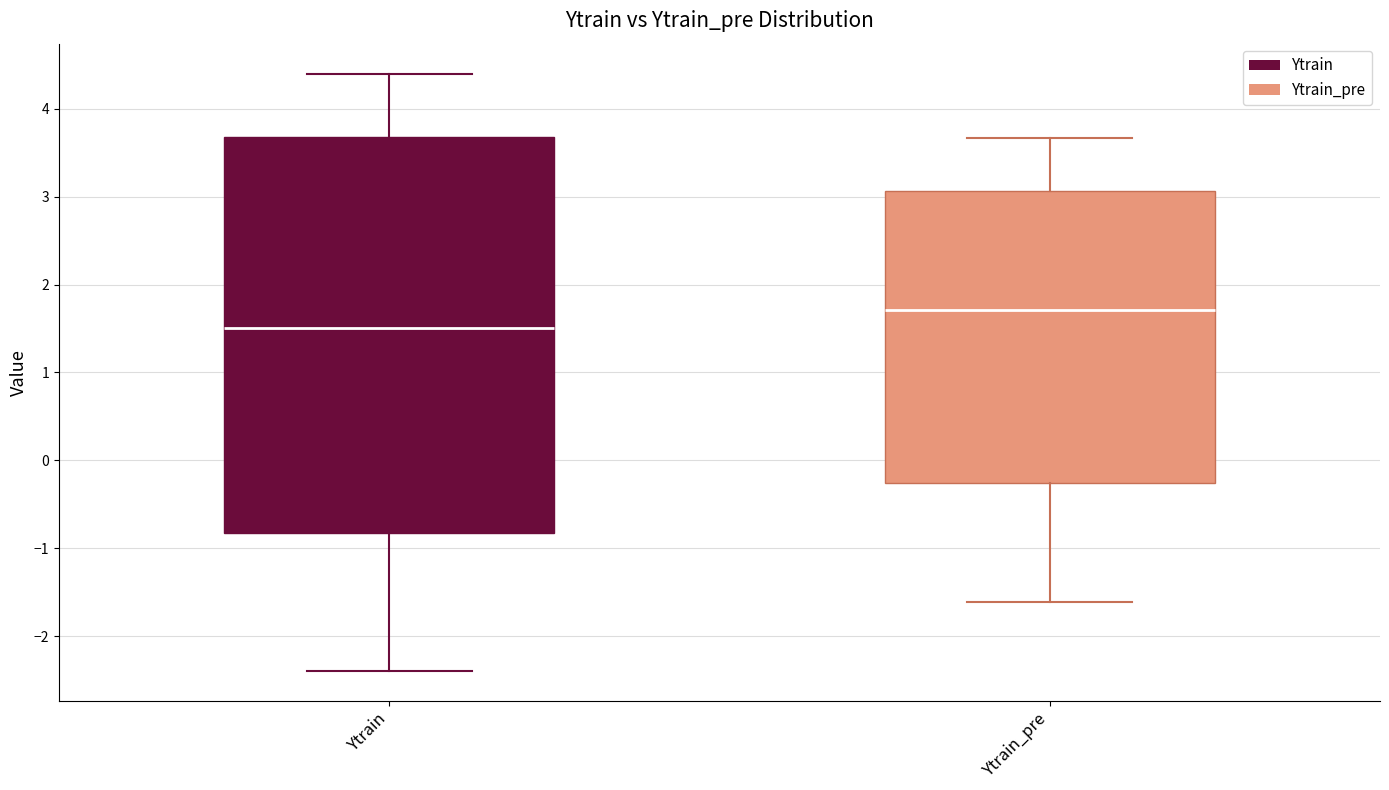

Reading left to right, read every box against the y-axis: the position of its median line, the range the box covers, and the ends of its whiskers. The values are not printed on the chart, so give them approximately, as read against the axis.

Ytrain: median 1.5, box -0.8 to 3.7, whiskers -2.4 to 4.4
Ytrain_pre: median 1.7, box -0.3 to 3.1, whiskers -1.6 to 3.7